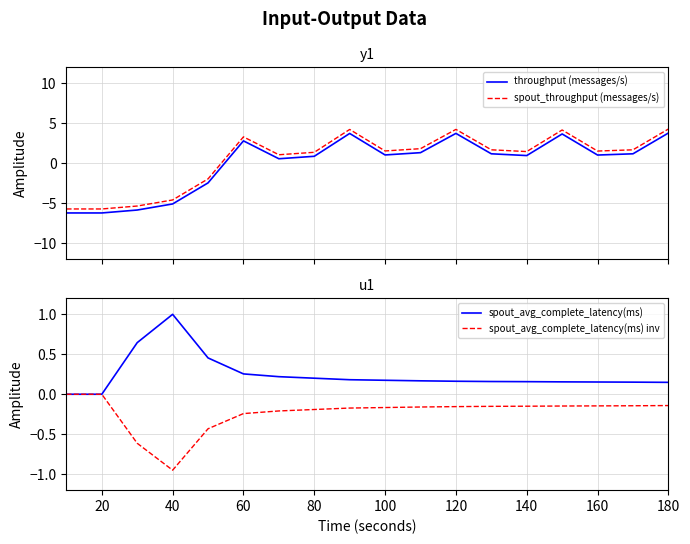

True or false: throughput (messages/s) and spout_throughput (messages/s) intersect in this chart.

False